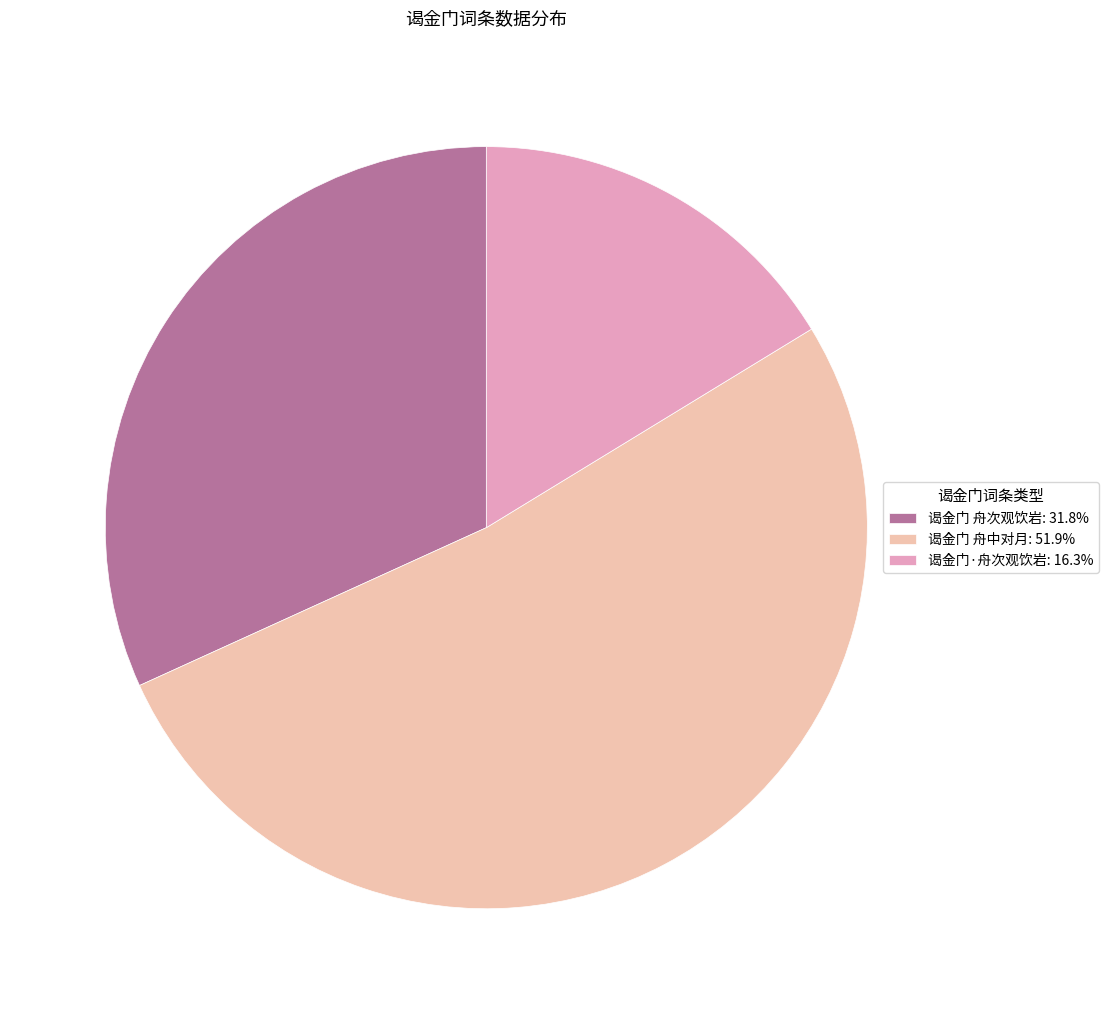

The 谒金门·舟次观饮岩 slice represents 10% of the pie. True or false?

False